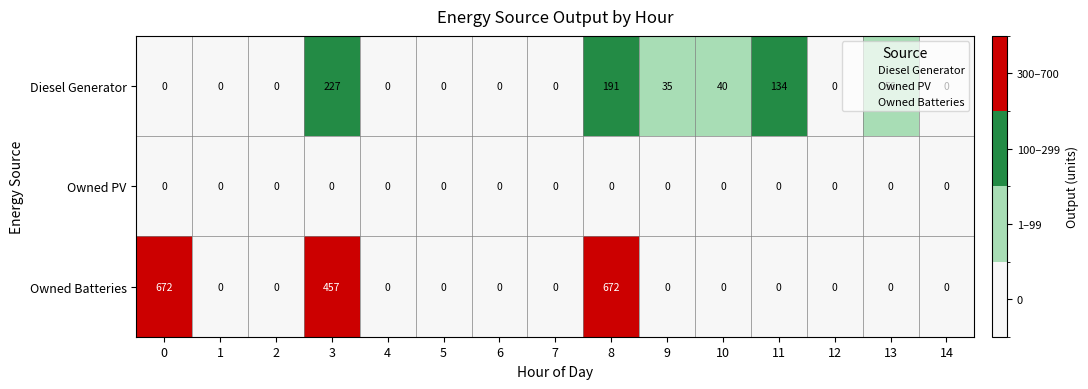

Is it true that Diesel Generator equals 71 at 1?

False